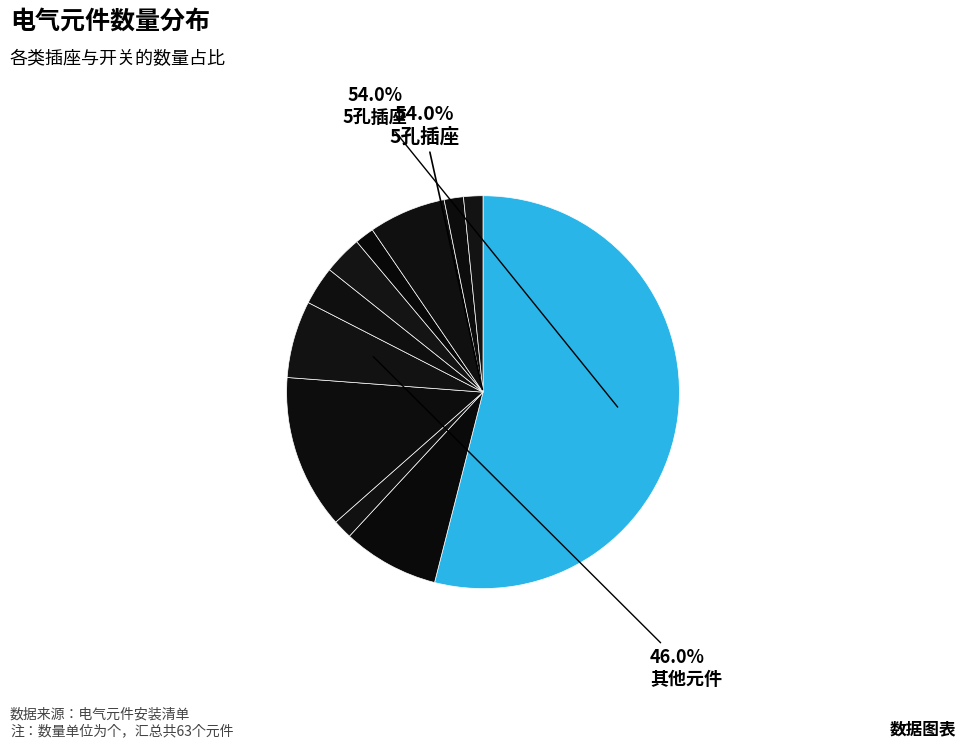

What is the ratio of the value at 电视插孔 to the value at 白板?

1.0